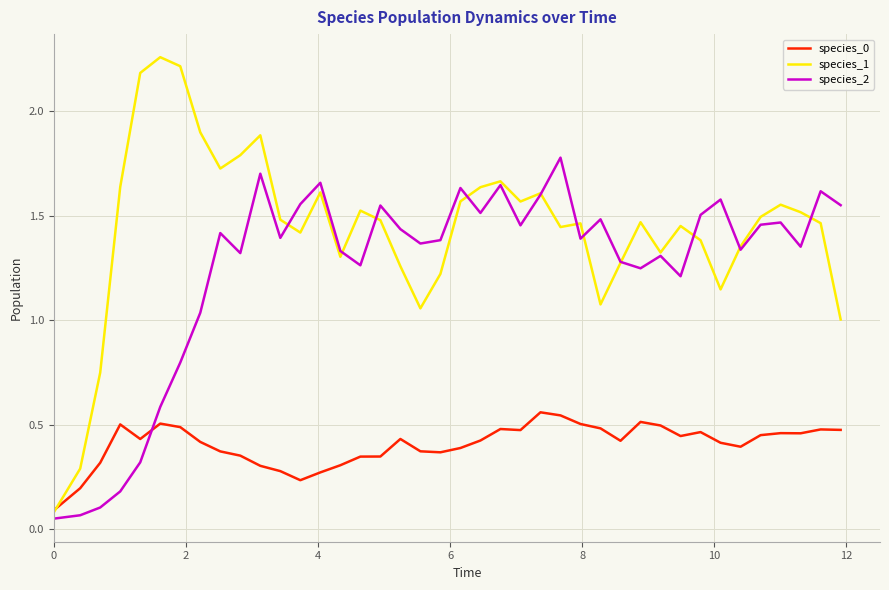

List the series in order of their peak value, highest first.

species_1, species_2, species_0